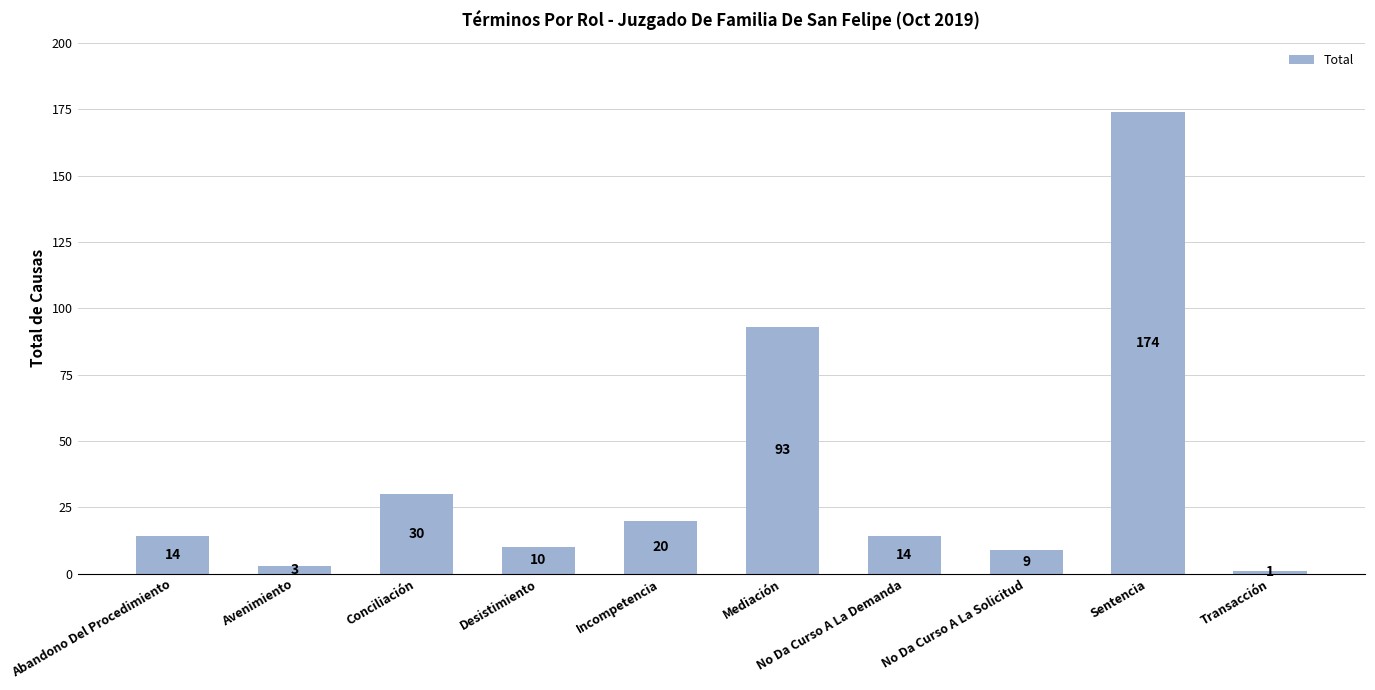

At which category does the chart reach its peak across all series?

Sentencia